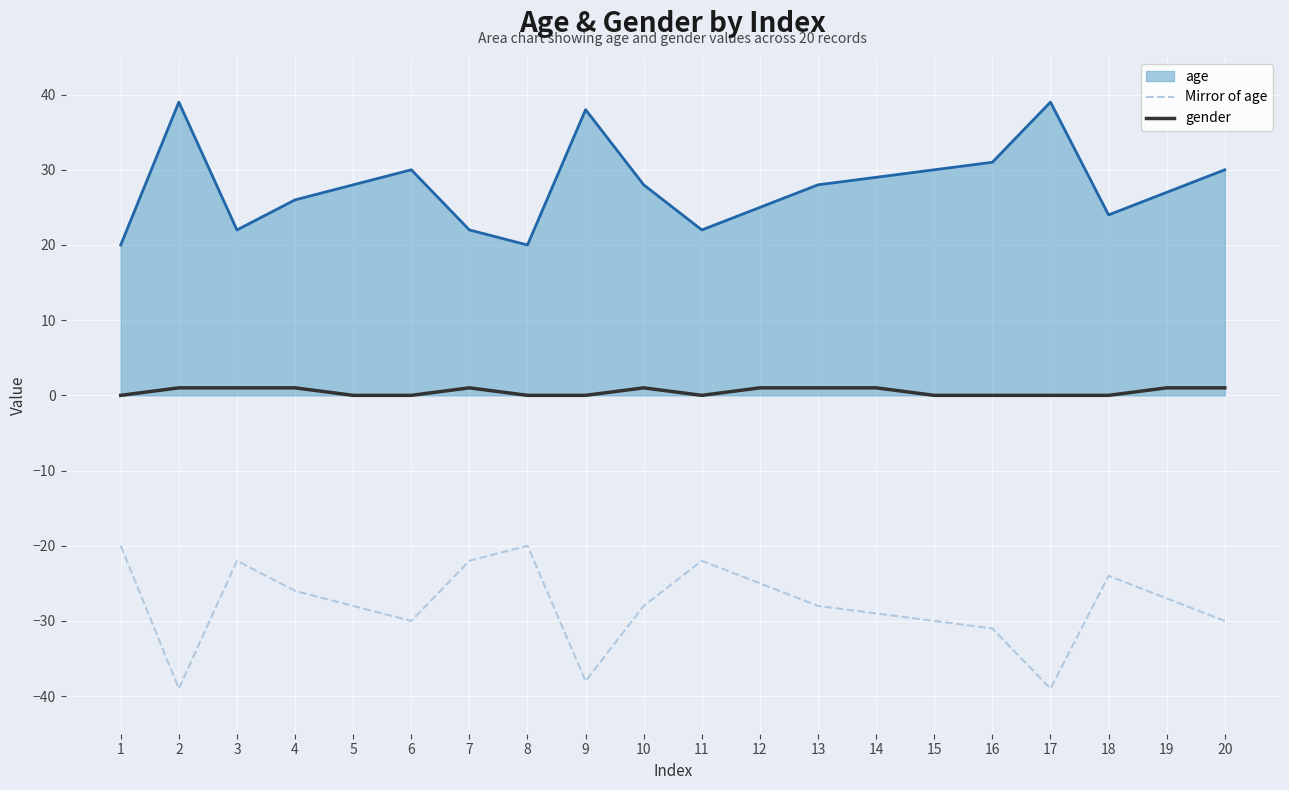

The value of age at 1 is 29. True or false?

False